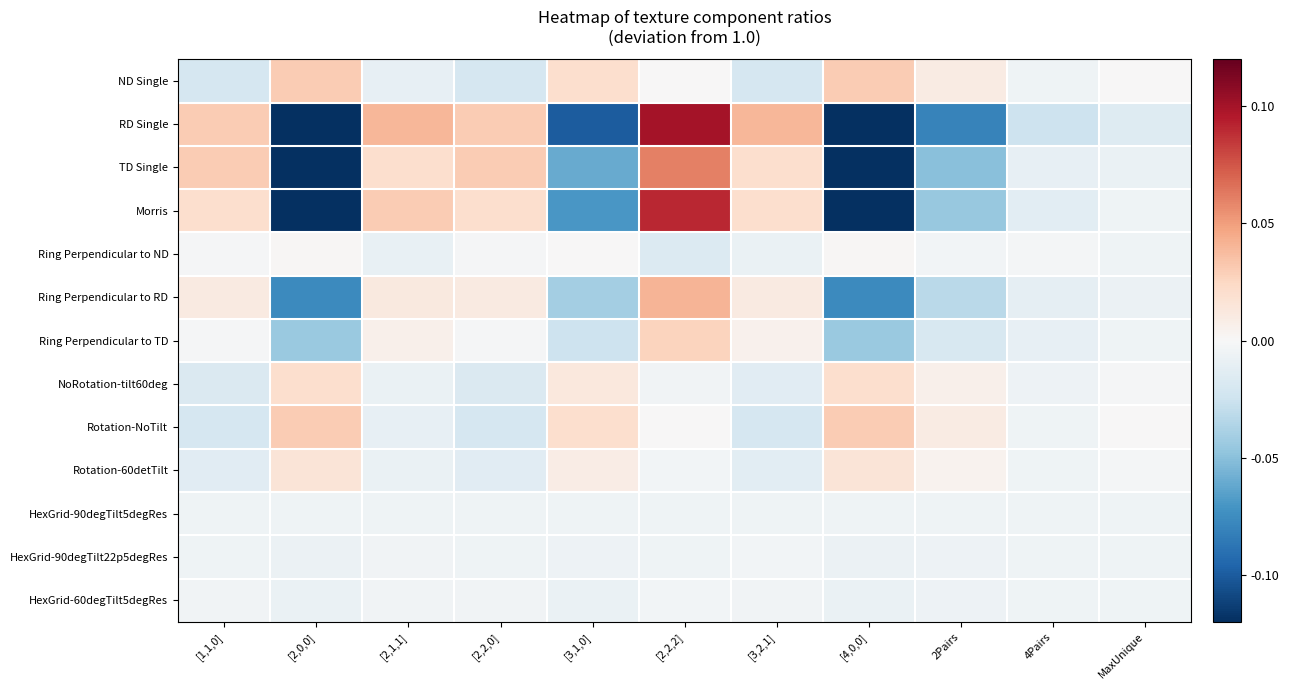

At which category does the chart reach its peak across all series?

[2,2,2]